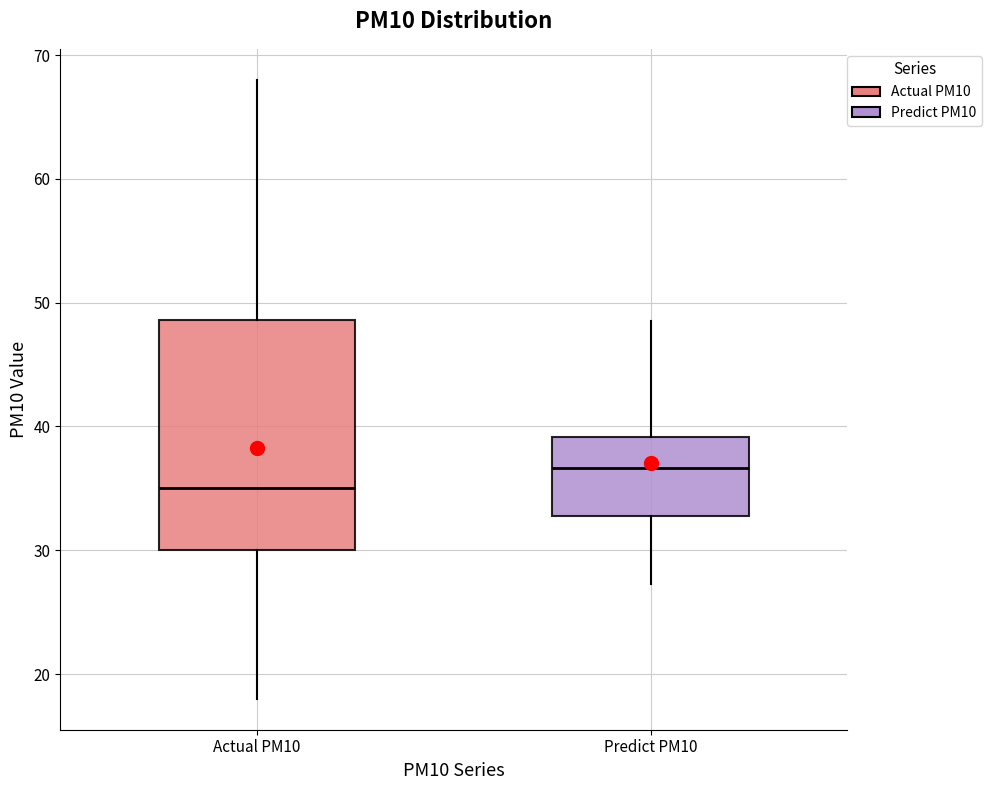

Where is the lower edge of the box for Predict PM10 on the y-axis? The values are not printed on the chart, so give them approximately, as read against the axis.

33